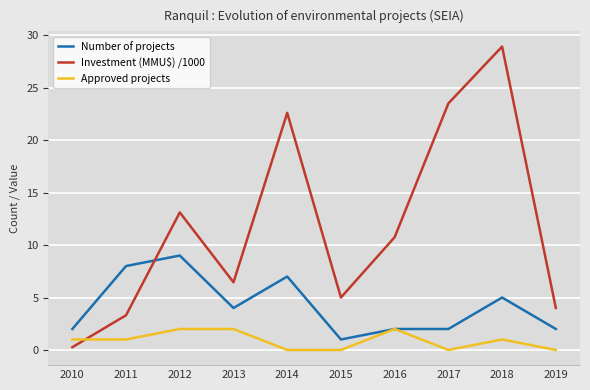

After their last crossing, which series has the higher values: Investment (MMU$) /1000 or Approved projects?

Investment (MMU$) /1000